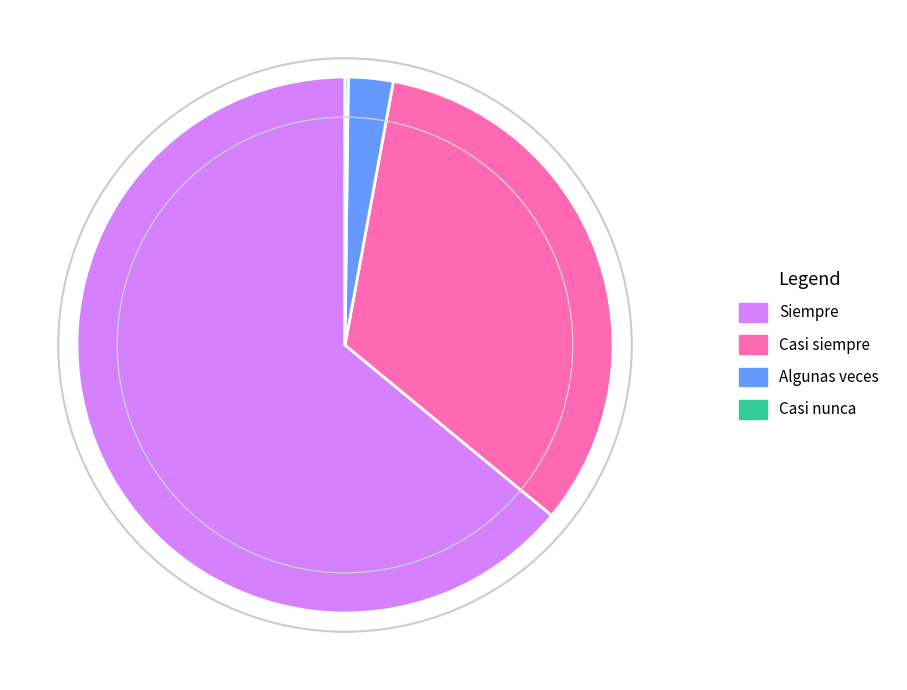

Which slice is the largest?

Siempre